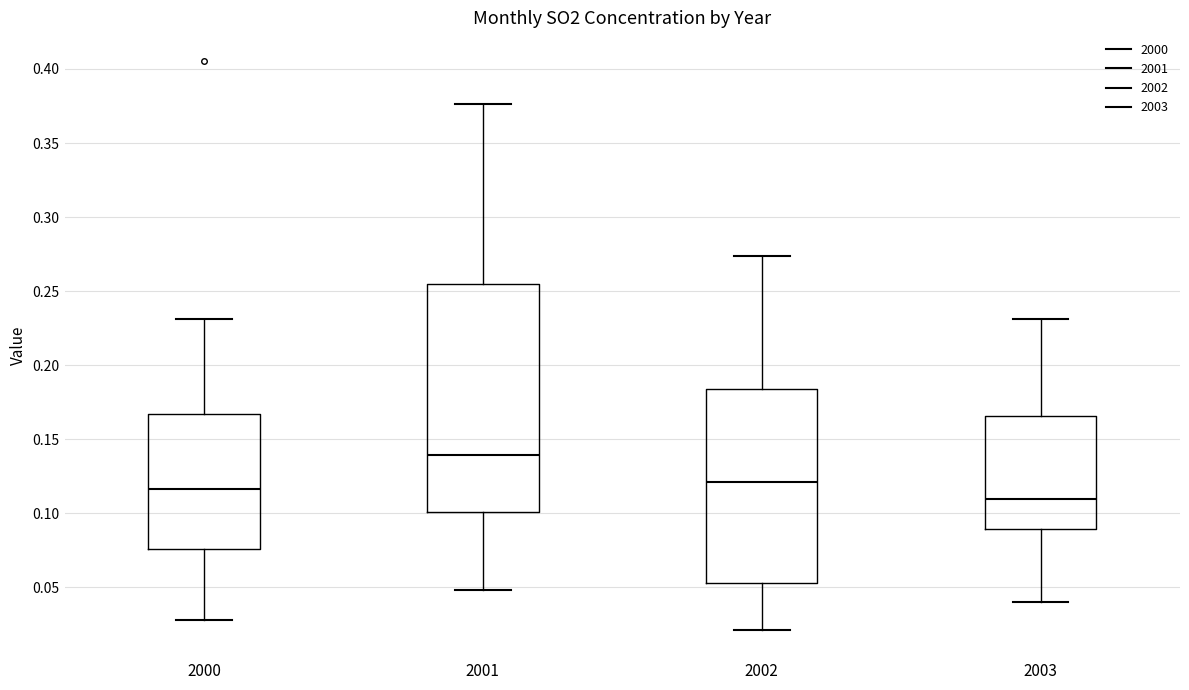

Which box's median line is the lowest?

2003